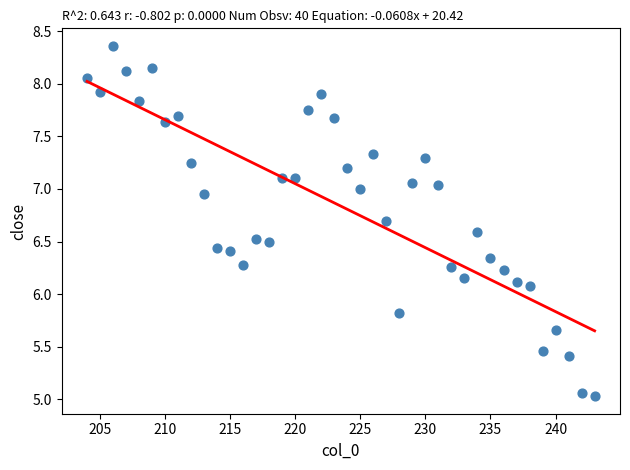

What Y value in the scatter plot is closest to 6?

6.1